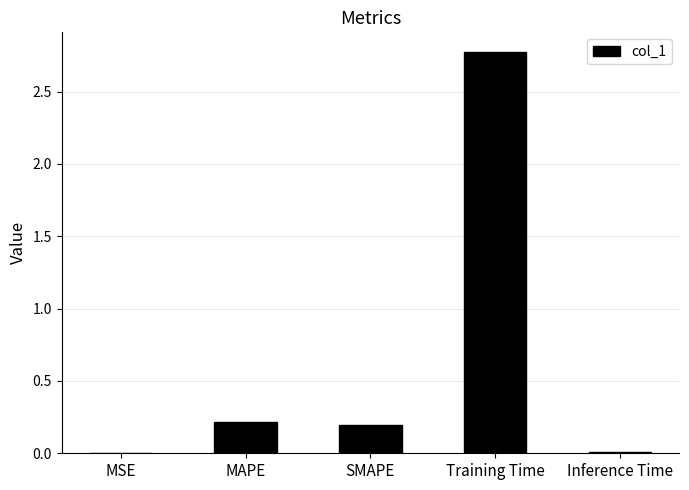

At which category does the chart reach its peak across all series?

Training Time